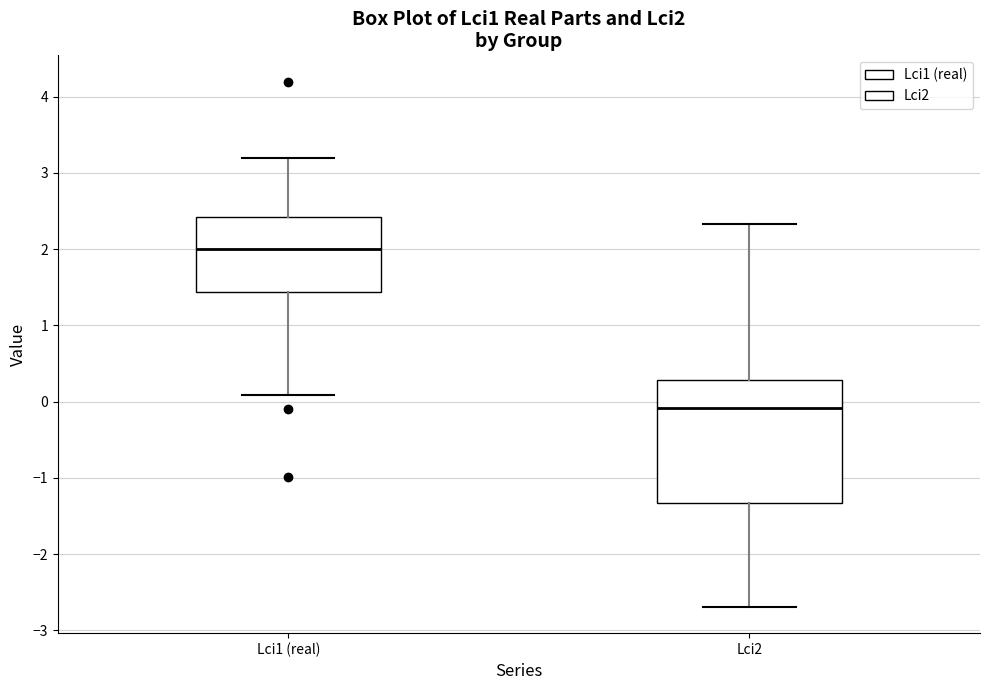

Reading left to right, transcribe this box plot: for each box, give where its median line is, the range the box spans, and where its two whiskers end, as read against the y-axis. The values are not printed on the chart, so give them approximately, as read against the axis.

Lci1 (real): median 2.0, box 1.4 to 2.4, whiskers 0.1 to 3.2
Lci2: median -0.1, box -1.3 to 0.3, whiskers -2.7 to 2.3